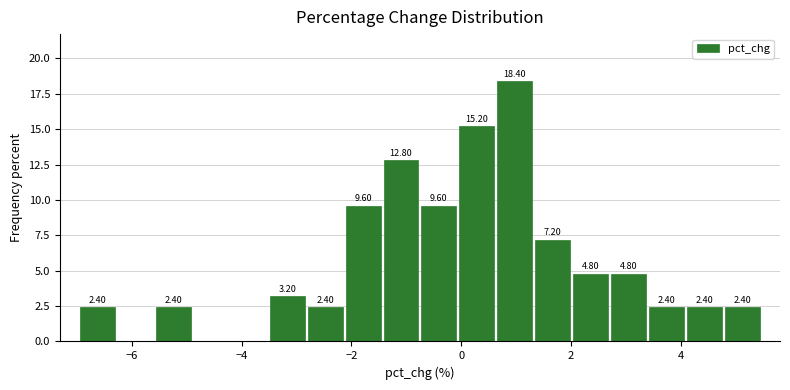

Read against the x-axis, roughly where is the centre of the tallest bar?

1.0